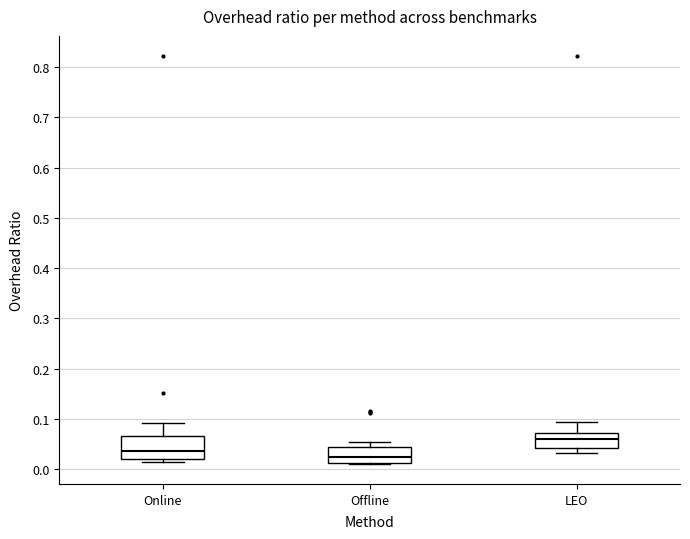

Where is the lower edge of the box for LEO on the y-axis? The values are not printed on the chart, so give them approximately, as read against the axis.

0.04